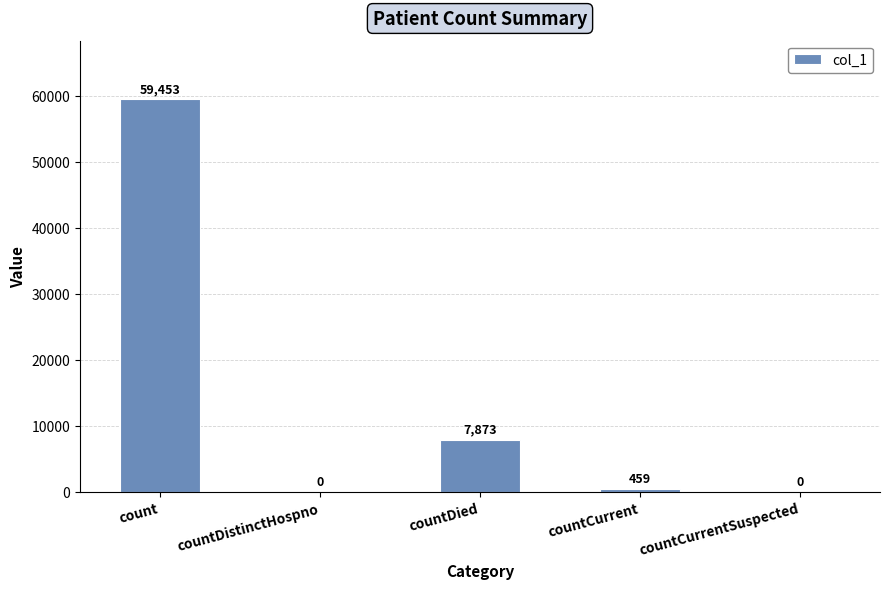

The value at countCurrentSuspected is -29641. True or false?

False